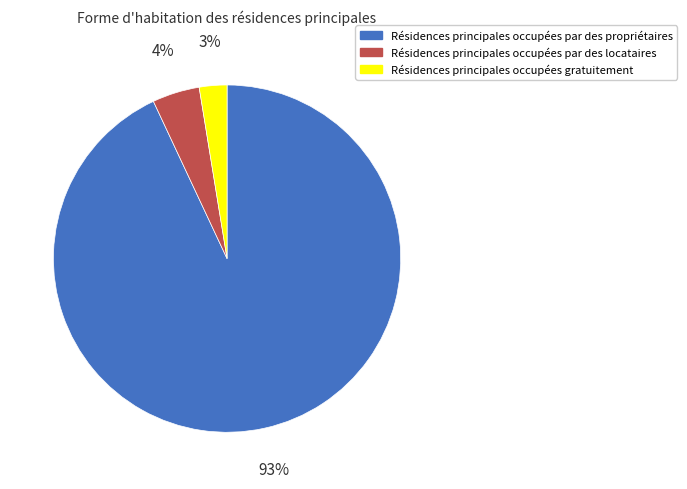

To the nearest percent, what is the combined percentage of Résidences principales occupées par des propriétaires and Résidences principales occupées par des locataires?

97%